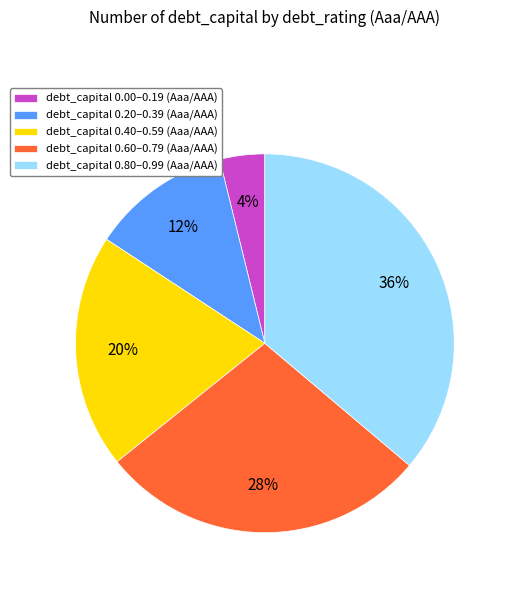

How many slices are in this pie chart?

5